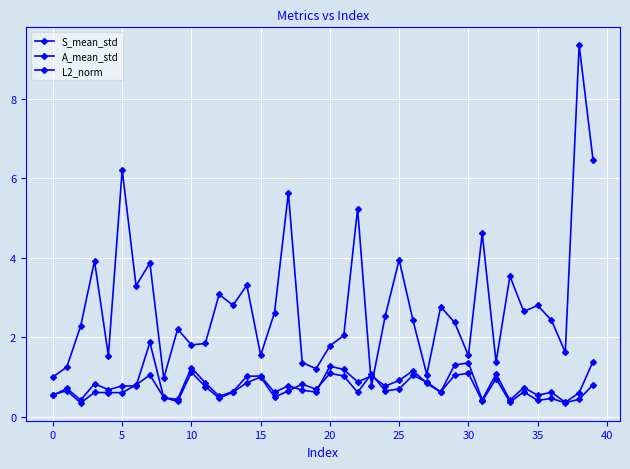

How many distinct data groups are displayed?

3